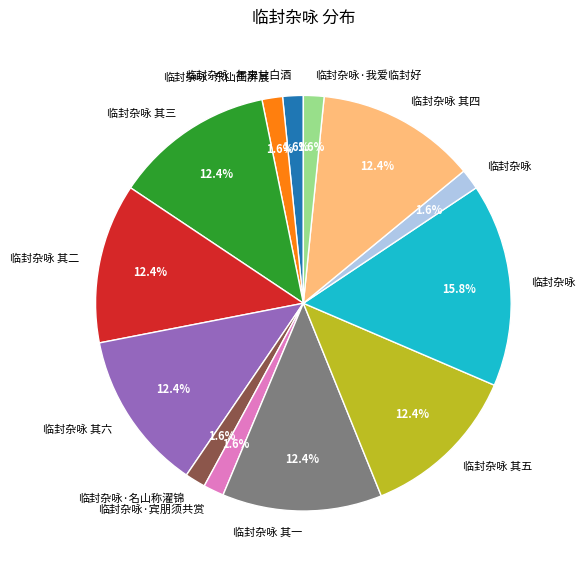

Is there any slice that represents more than half of the pie?

No